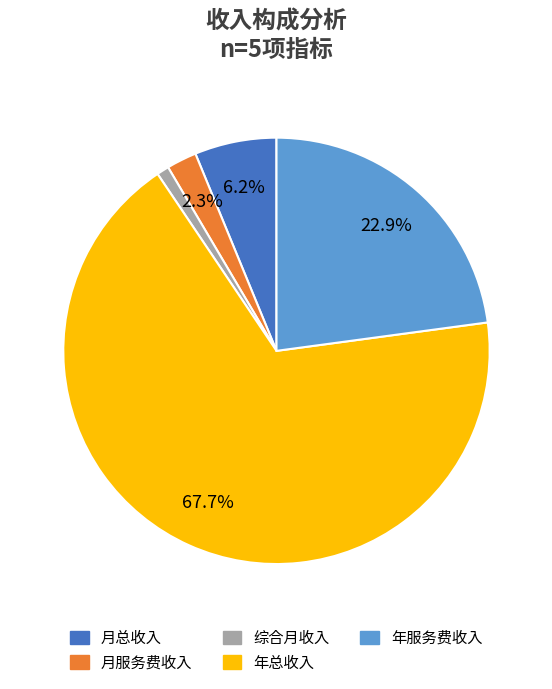

What percentage is NOT represented by 年服务费收入?

77.1%